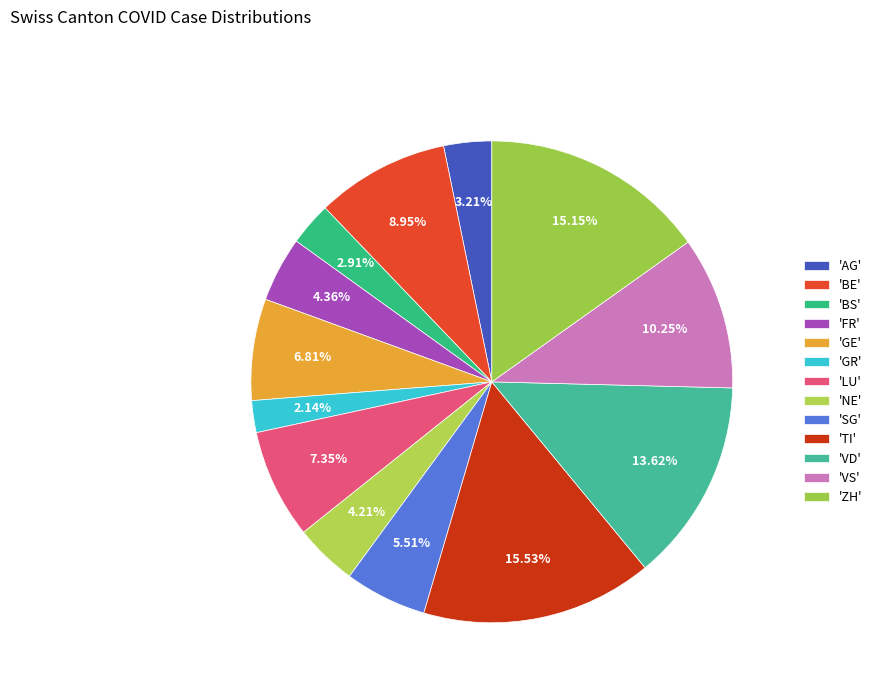

Count the number of slices in the pie.

13